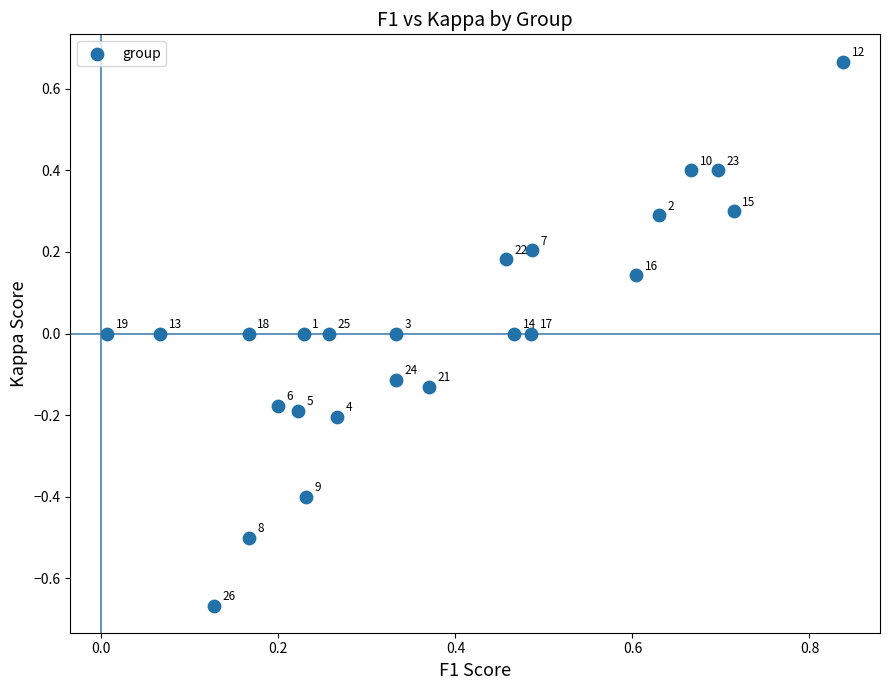

What is the range of Y values (max minus min)?

1.3